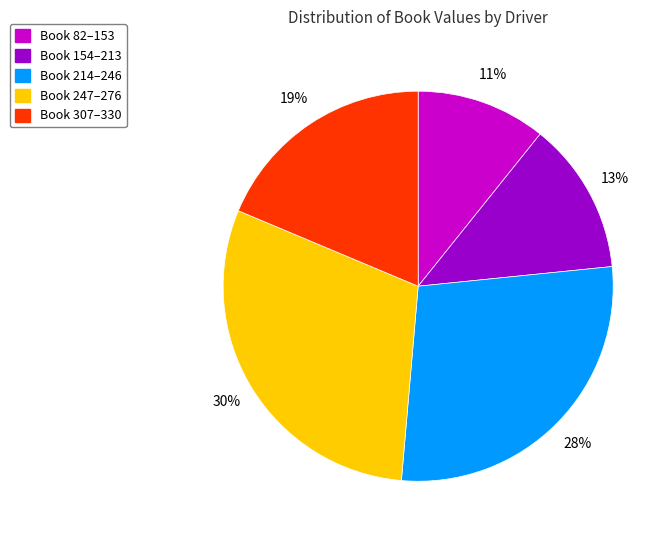

What is the largest slice in the pie chart?

Book 247–276